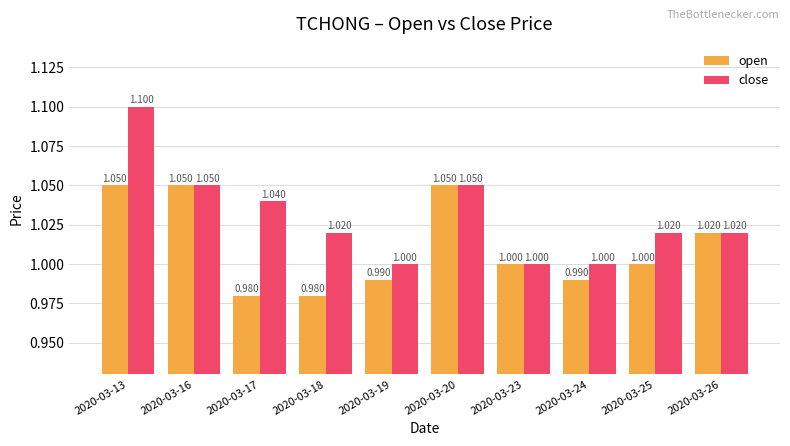

What is the sum of all close values?

10.3